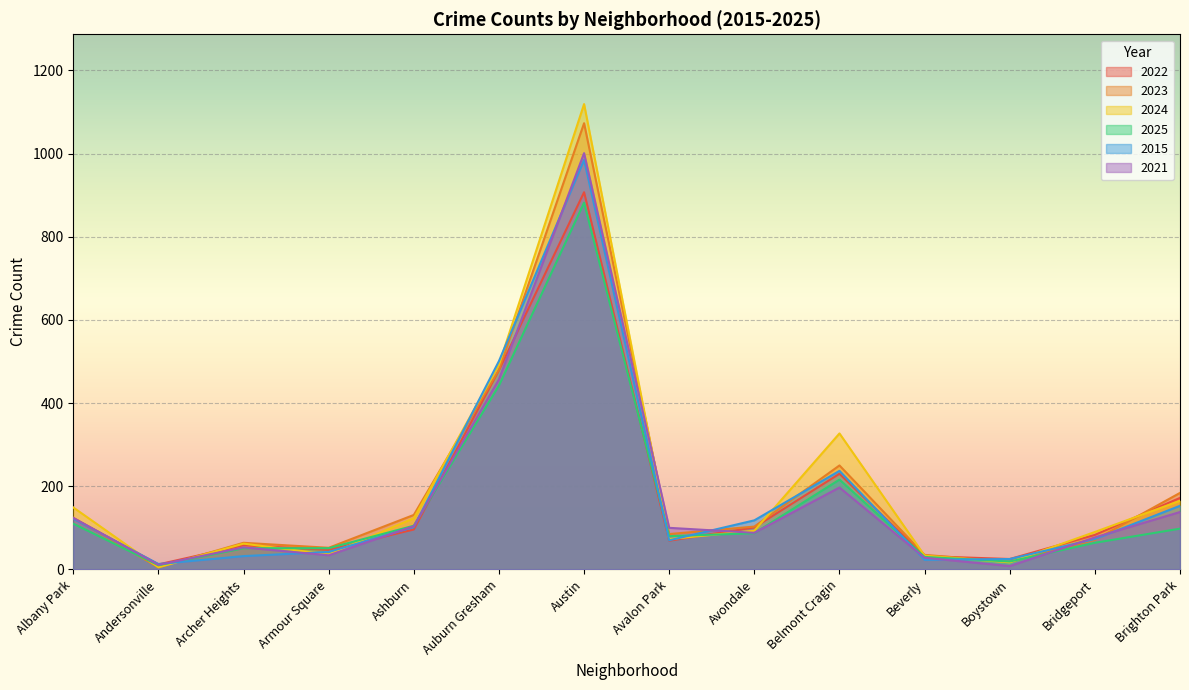

Where is 2023 nearest to the value 539?

Auburn Gresham